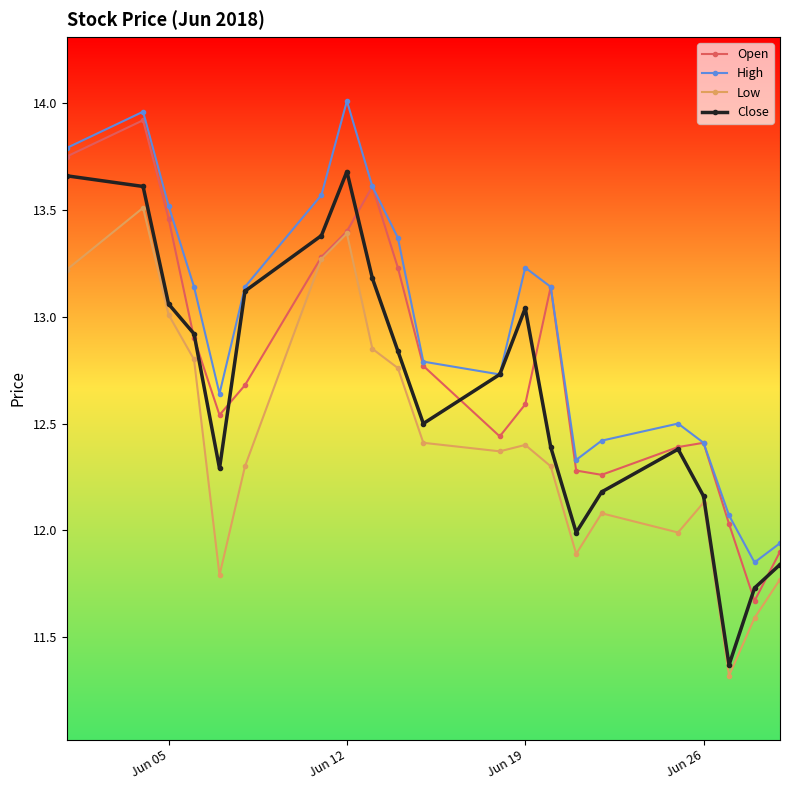

In High, how many points are lower than both neighbors (excluding endpoints)?

4